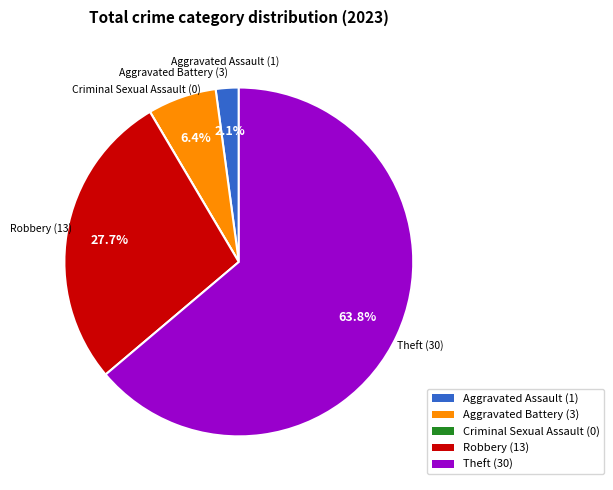

To the nearest percent, what is the average slice percentage?

20%